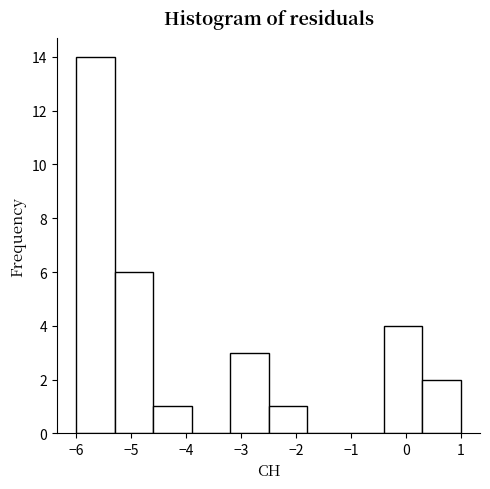

Which range on the x-axis has the tallest bar?

-6.0 to -5.3